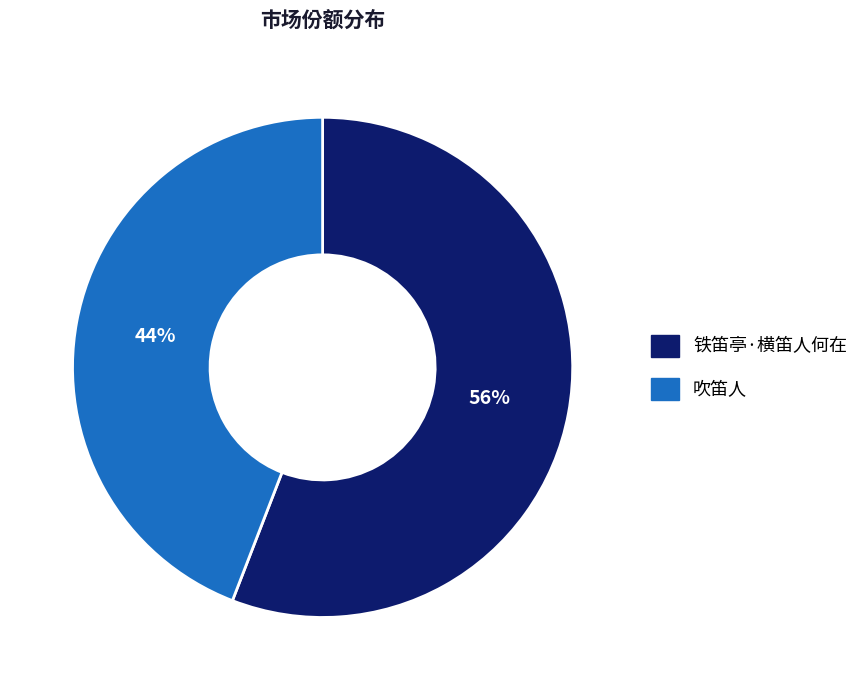

What is the ratio of the value at 铁笛亭·横笛人何在 to the value at 吹笛人?

1.3